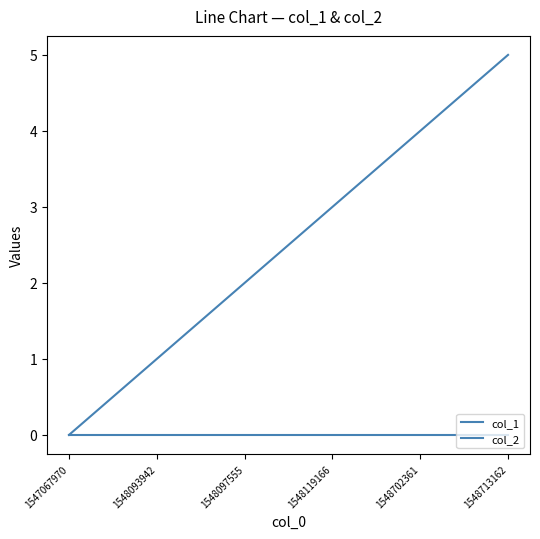

Between 1548093942 and 1548702361, which series saw the biggest shift?

col_1